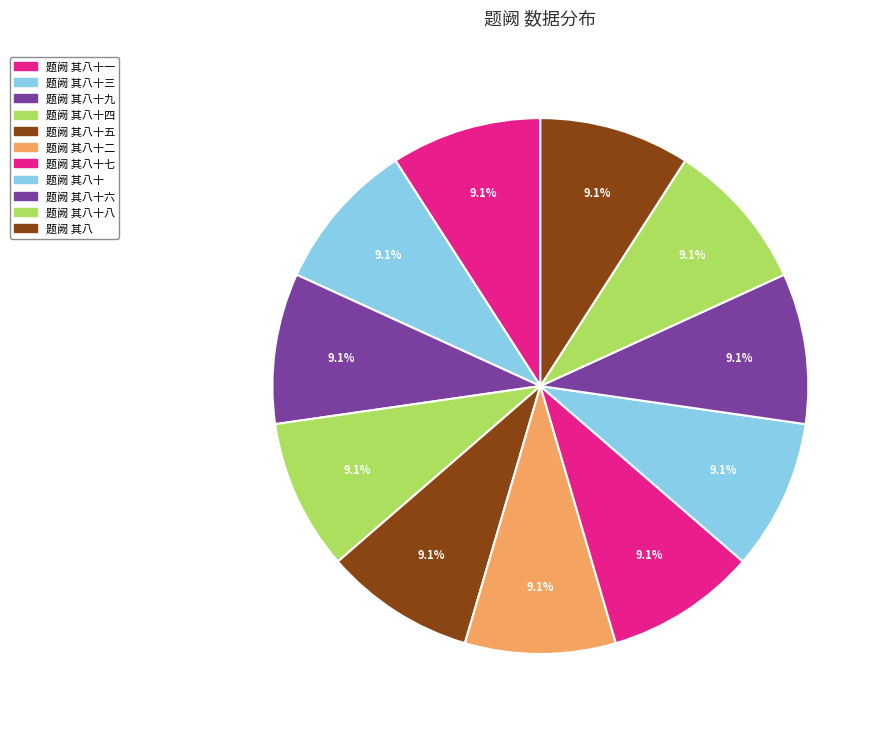

Which slice is the smallest?

题阙 其八